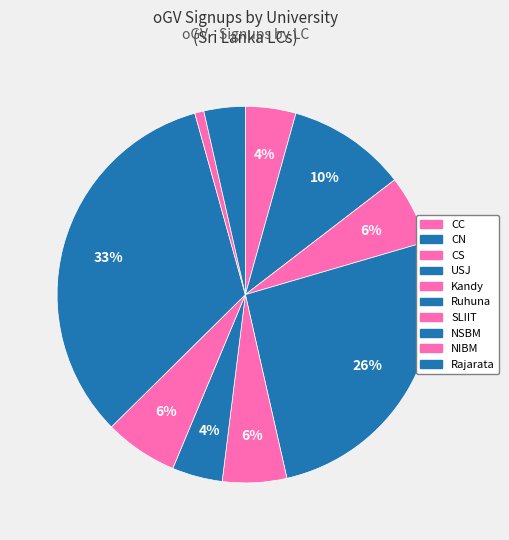

To the nearest percent, what portion does Ruhuna represent?

4%